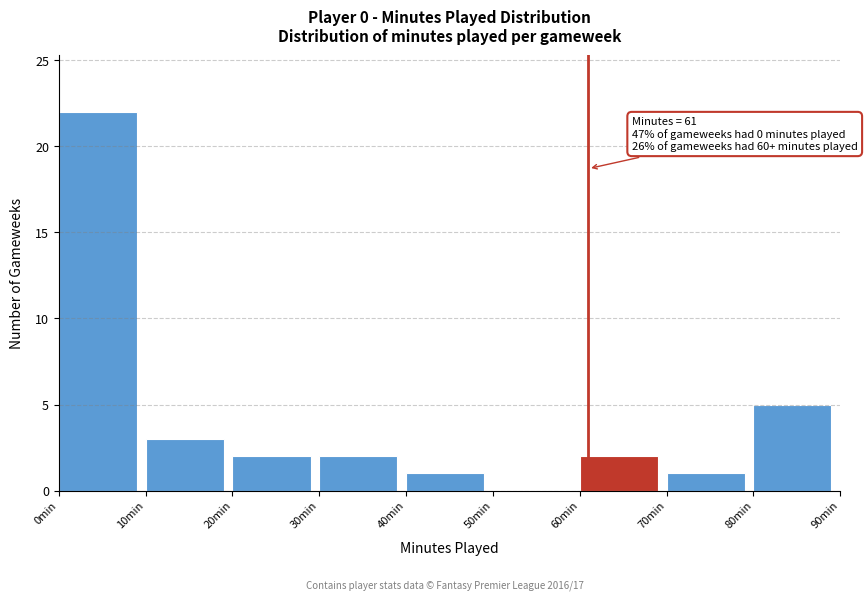

Over which range of the x-axis is the bar tallest?

0 to 10